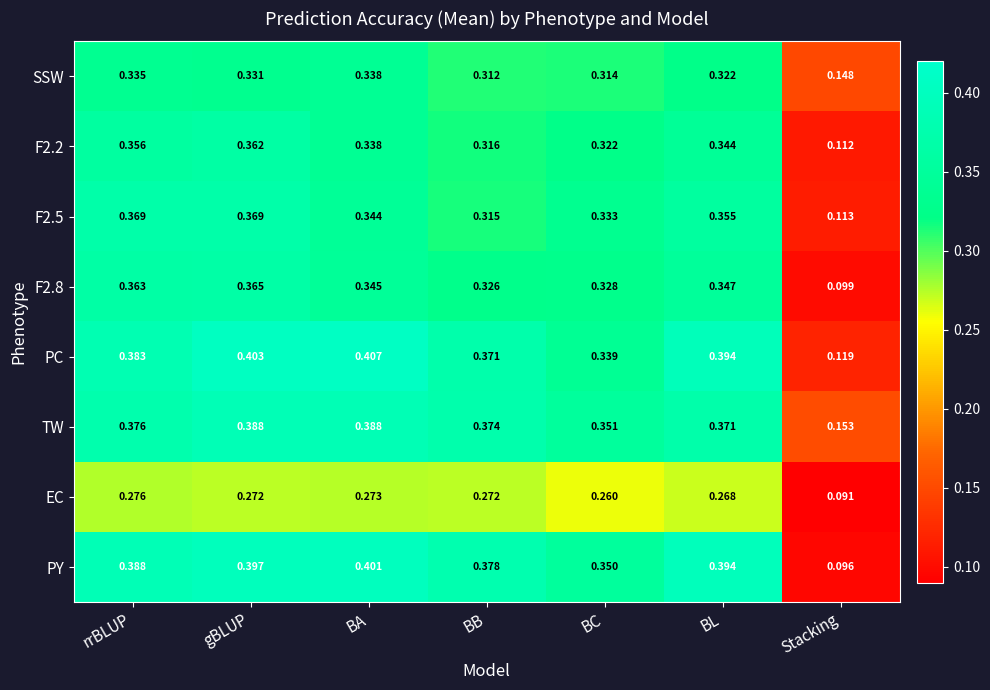

At which label is SSW closest to 0?

Stacking